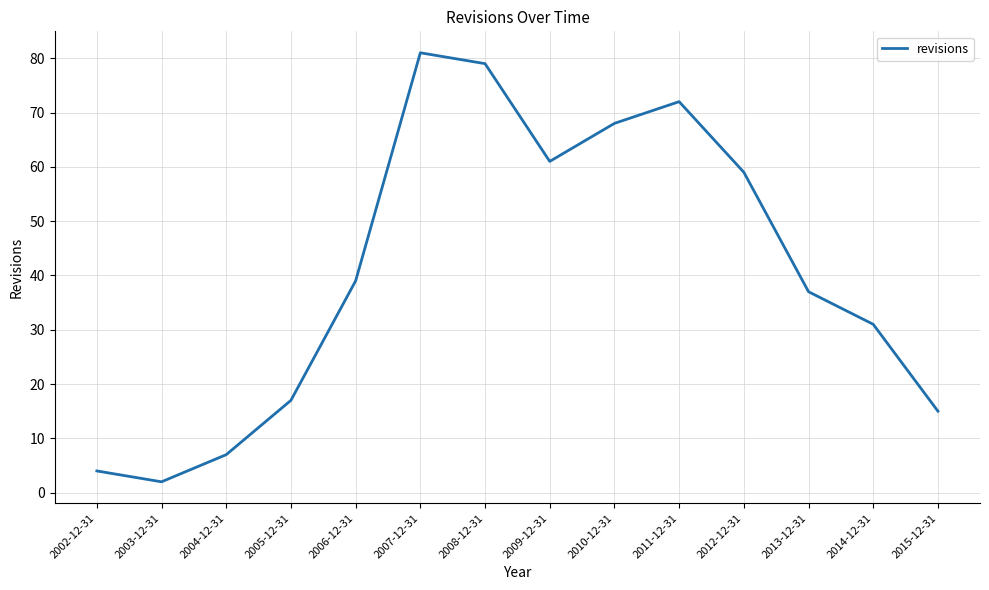

True or false: the data shows 61 at 2009-12-31.

True